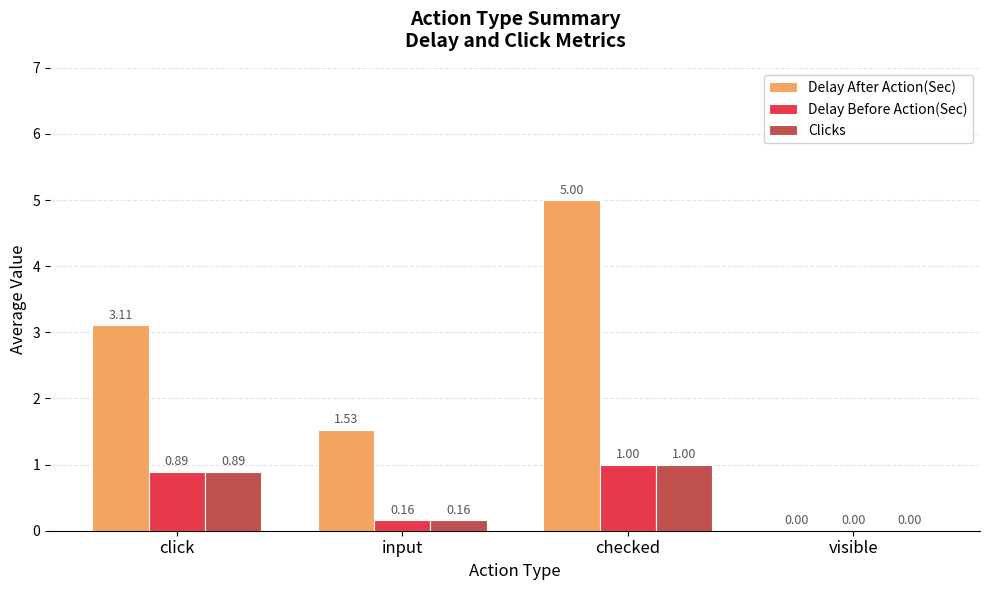

Is the value of Delay After Action(Sec) at click greater than the value of Delay Before Action(Sec) at checked?

Yes